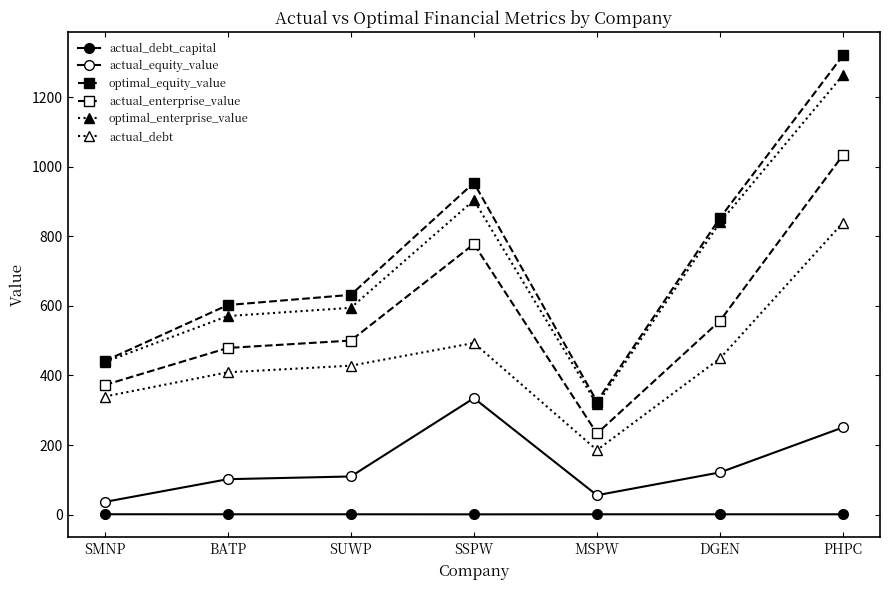

Reading right to left, list all the values displayed in this chart.

actual_debt_capital: PHPC=0.8	DGEN=0.8	MSPW=0.8	SSPW=0.6	SUWP=0.8	BATP=0.8	SMNP=0.9
actual_equity_value: PHPC=250.7	DGEN=121.2	MSPW=55.6	SSPW=334.7	SUWP=109.5	BATP=101.7	SMNP=36.3
optimal_equity_value: PHPC=1320.6	DGEN=853.1	MSPW=324.9	SSPW=954.0	SUWP=631.8	BATP=602.5	SMNP=441.6
actual_enterprise_value: PHPC=1034.1	DGEN=557.3	MSPW=233.1	SSPW=777.9	SUWP=500.3	BATP=479.1	SMNP=372.6
optimal_enterprise_value: PHPC=1264.2	DGEN=840.1	MSPW=317.0	SSPW=903.9	SUWP=594.5	BATP=570.8	SMNP=438.5
actual_debt: PHPC=839.8	DGEN=449.1	MSPW=185.4	SSPW=493.3	SUWP=428.1	BATP=409.1	SMNP=339.4